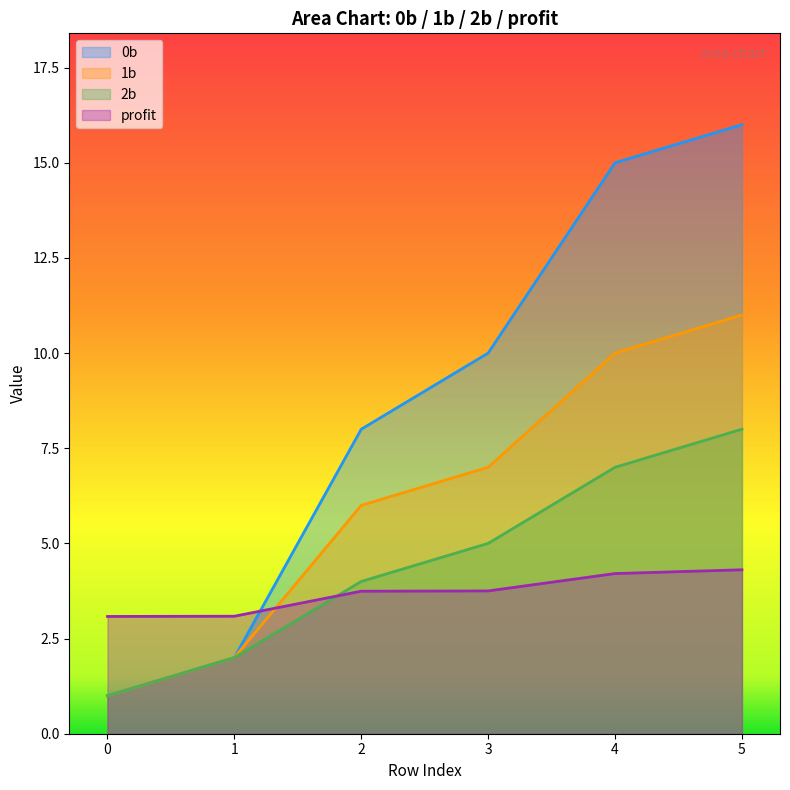

The 2b series shows 7.0 at 4. True or false?

True